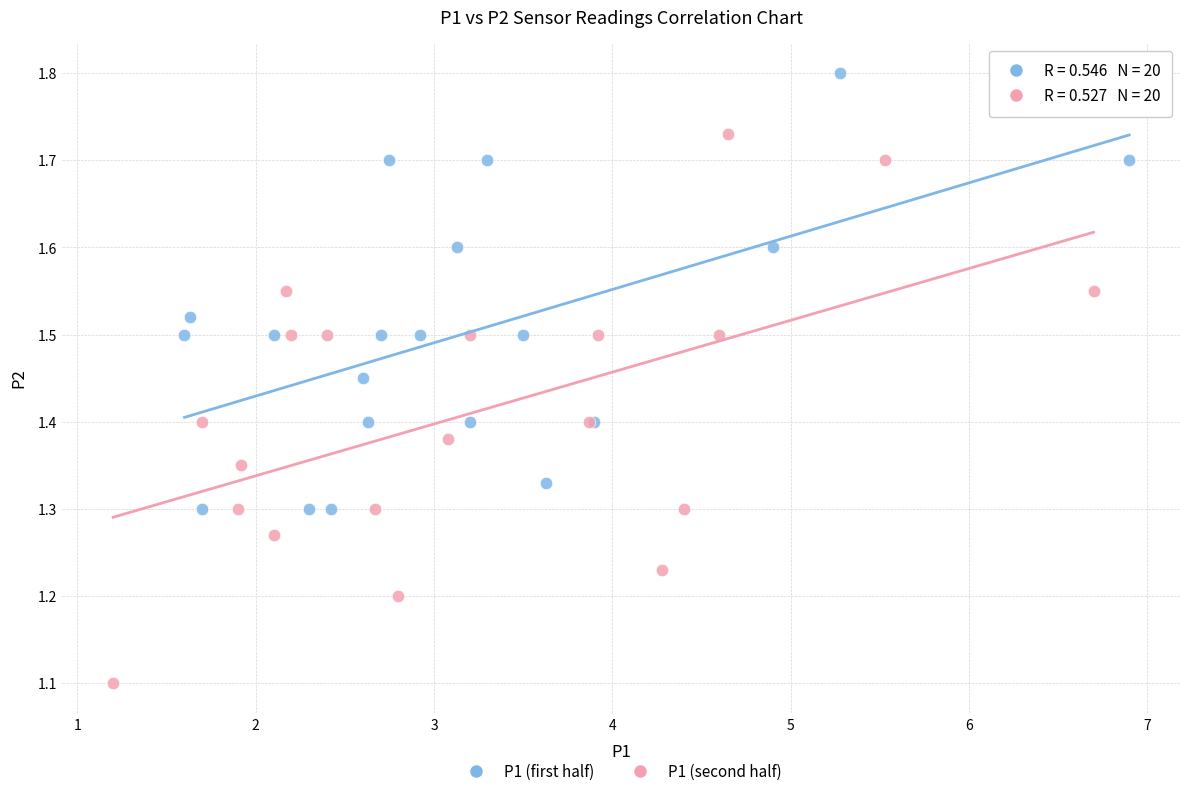

Which series has the largest Y range (max minus min)?

P1 (second half)